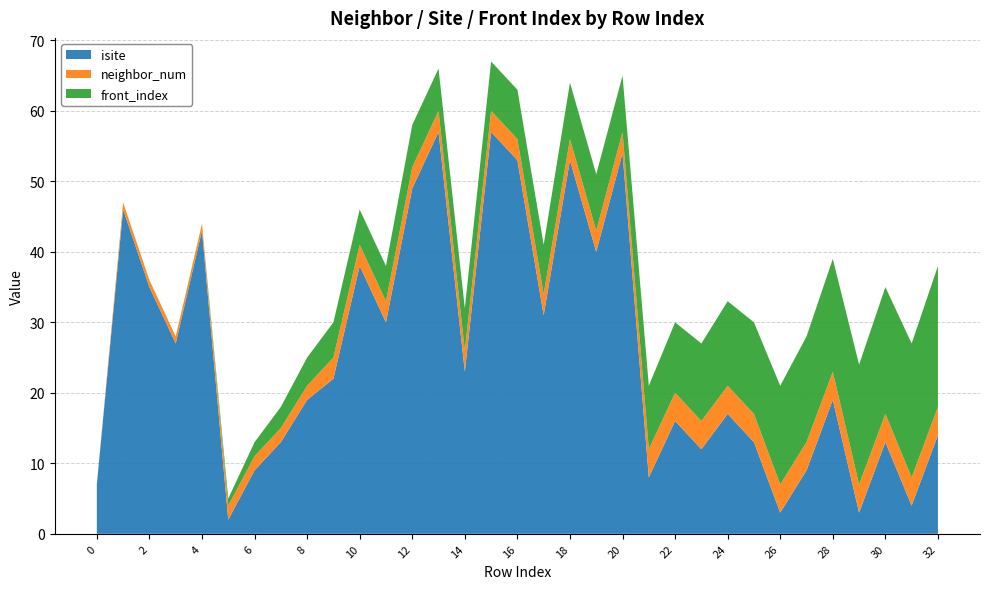

Reading left to right, transcribe all the data shown in this chart.

isite: 0=7	1=46	2=35	3=27	4=43	5=2	6=9	7=13	8=19	9=22	10=38	11=30	12=49	13=57	14=23	15=57	16=53	17=31	18=53	19=40	20=54	21=8	22=16	23=12	24=17	25=13	26=3	27=9	28=19	29=3	30=13	31=4	32=14
neighbor_num: 0=0	1=1	2=1	3=1	4=1	5=2	6=2	7=2	8=2	9=3	10=3	11=3	12=3	13=3	14=3	15=3	16=3	17=3	18=3	19=3	20=3	21=4	22=4	23=4	24=4	25=4	26=4	27=4	28=4	29=4	30=4	31=4	32=4
front_index: 0=0	1=0	2=0	3=0	4=0	5=1	6=2	7=3	8=4	9=5	10=5	11=5	12=6	13=6	14=6	15=7	16=7	17=7	18=8	19=8	20=8	21=9	22=10	23=11	24=12	25=13	26=14	27=15	28=16	29=17	30=18	31=19	32=20